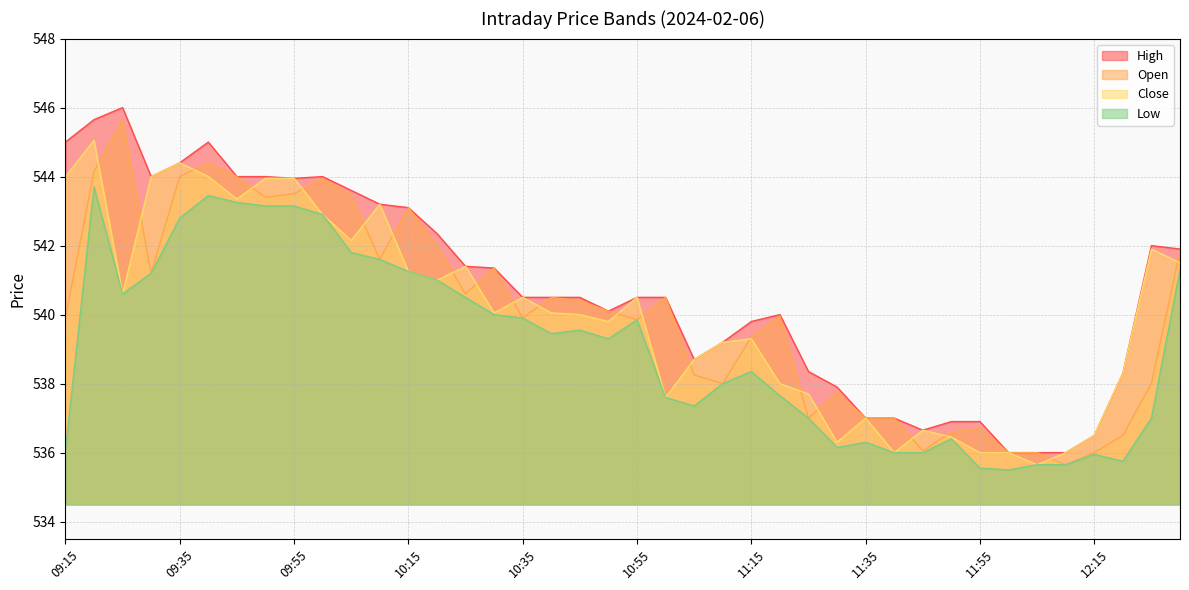

Reading right to left, transcribe all the data shown in this chart.

Open: 541.9	538.0	536.5	536.0	535.6	536.0	536.0	536.7	536.6	536.0	537.0	537.0	537.8	537.0	540.0	539.4	538.0	538.2	540.5	539.9	540.1	540.4	540.5	539.9	541.4	540.6	542.0	543.1	541.6	543.5	544.0	543.5	543.4	544.0	544.4	544.0	541.2	545.6	544.1	539.9
High: 541.9	542.0	538.3	536.5	536.0	536.0	536.0	536.9	536.9	536.6	537.0	537.0	537.9	538.4	540.0	539.8	539.2	538.7	540.5	540.5	540.1	540.5	540.5	540.5	541.4	541.4	542.4	543.1	543.2	543.6	544.0	544.0	544.0	544.0	545.0	544.4	544.0	546.0	545.6	545.0
Low: 541.3	537.0	535.8	536.0	535.6	535.6	535.5	535.5	536.4	536.0	536.0	536.3	536.1	537.0	537.6	538.4	538.0	537.4	537.6	539.9	539.3	539.5	539.5	539.9	540.0	540.5	541.0	541.2	541.6	541.8	542.9	543.1	543.1	543.2	543.5	542.8	541.2	540.6	543.7	536.0
Close: 541.5	541.9	538.3	536.5	536.0	535.6	536.0	536.0	536.5	536.6	536.0	537.0	536.3	537.7	538.0	539.3	539.2	538.7	537.6	540.5	539.8	540.0	540.0	540.5	540.0	541.4	541.0	541.2	543.2	542.1	542.9	544.0	544.0	543.4	544.0	544.4	544.0	540.6	545.0	544.0